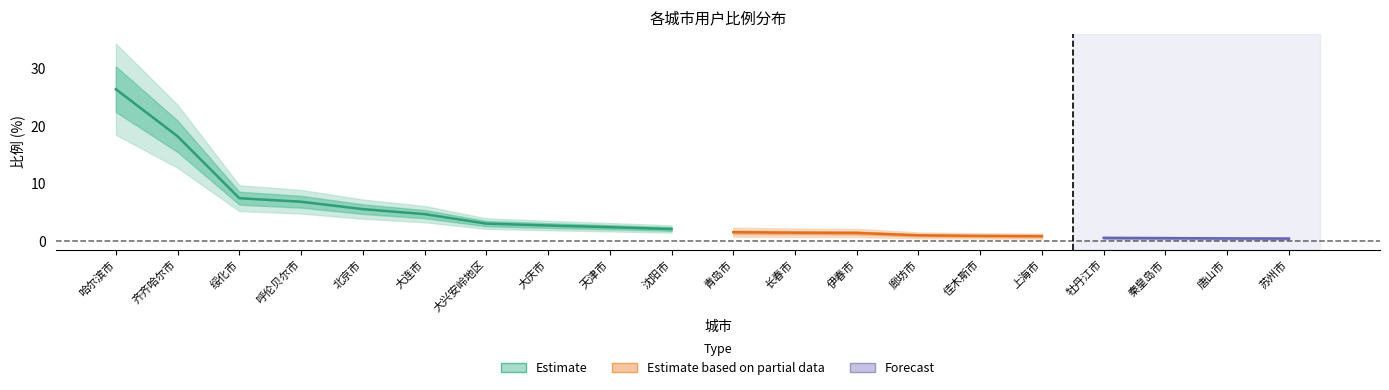

Reading left to right, extract all data points from this chart.

哈尔滨市=26.3	齐齐哈尔市=18.2	绥化市=7.4	呼伦贝尔市=6.8	北京市=5.5	大连市=4.7	大兴安岭地区=3.0	大庆市=2.7	天津市=2.4	沈阳市=2.1	青岛市=1.6	长春市=1.5	伊春市=1.4	廊坊市=1.0	佳木斯市=0.9	上海市=0.9	牡丹江市=0.6	秦皇岛市=0.5	唐山市=0.5	苏州市=0.5